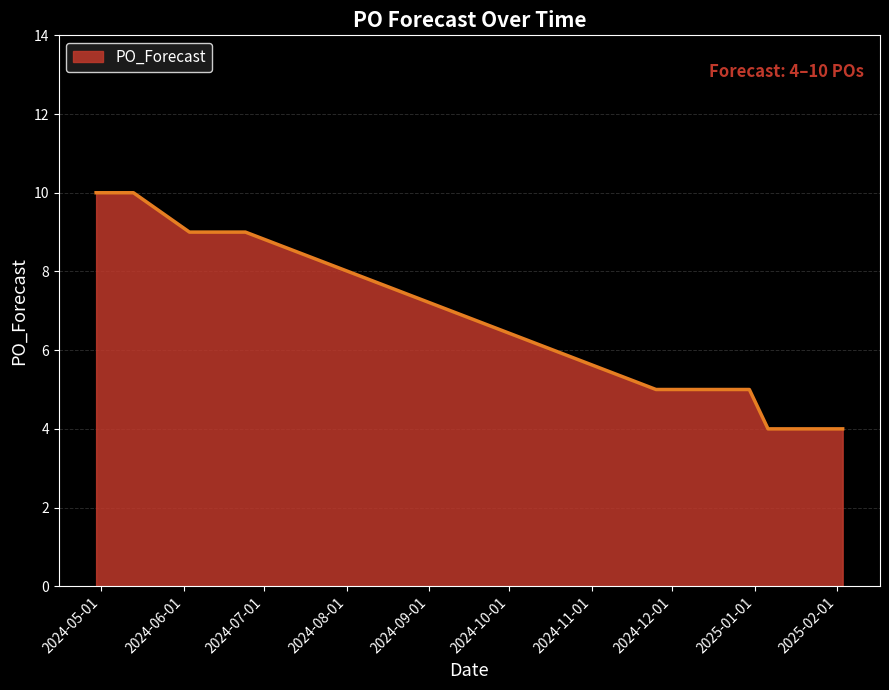

Does the chart display data point markers on the line(s)?

No